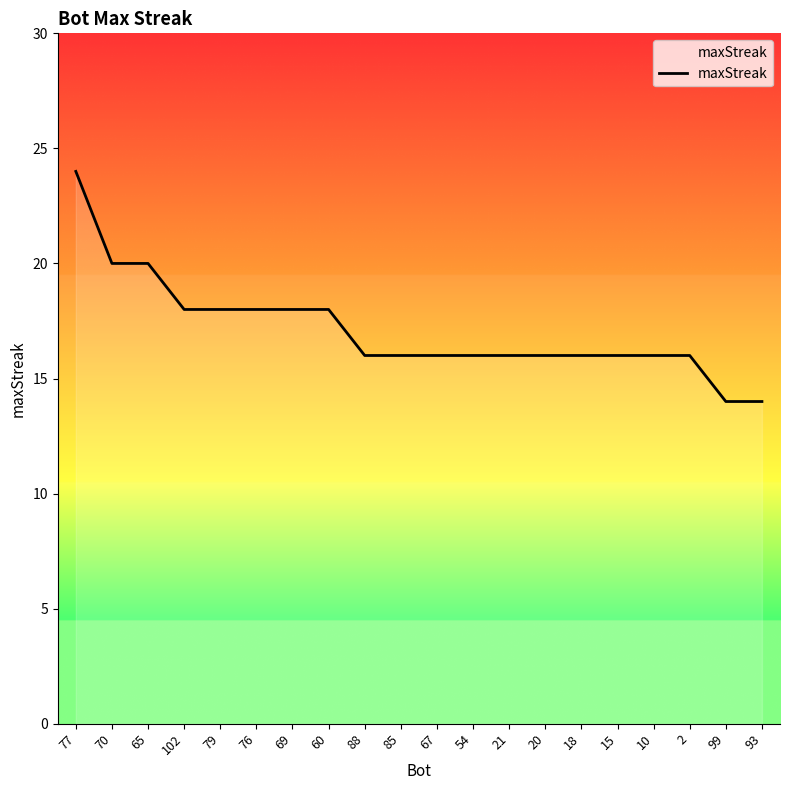

Which label corresponds to the largest value in the chart?

77